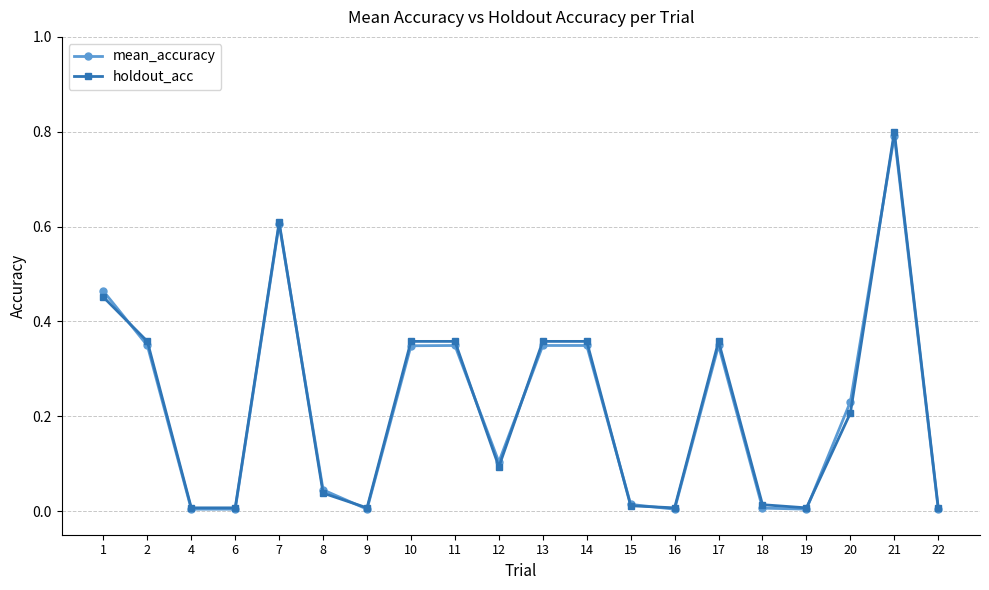

At which category does mean_accuracy reach its first local peak?

7